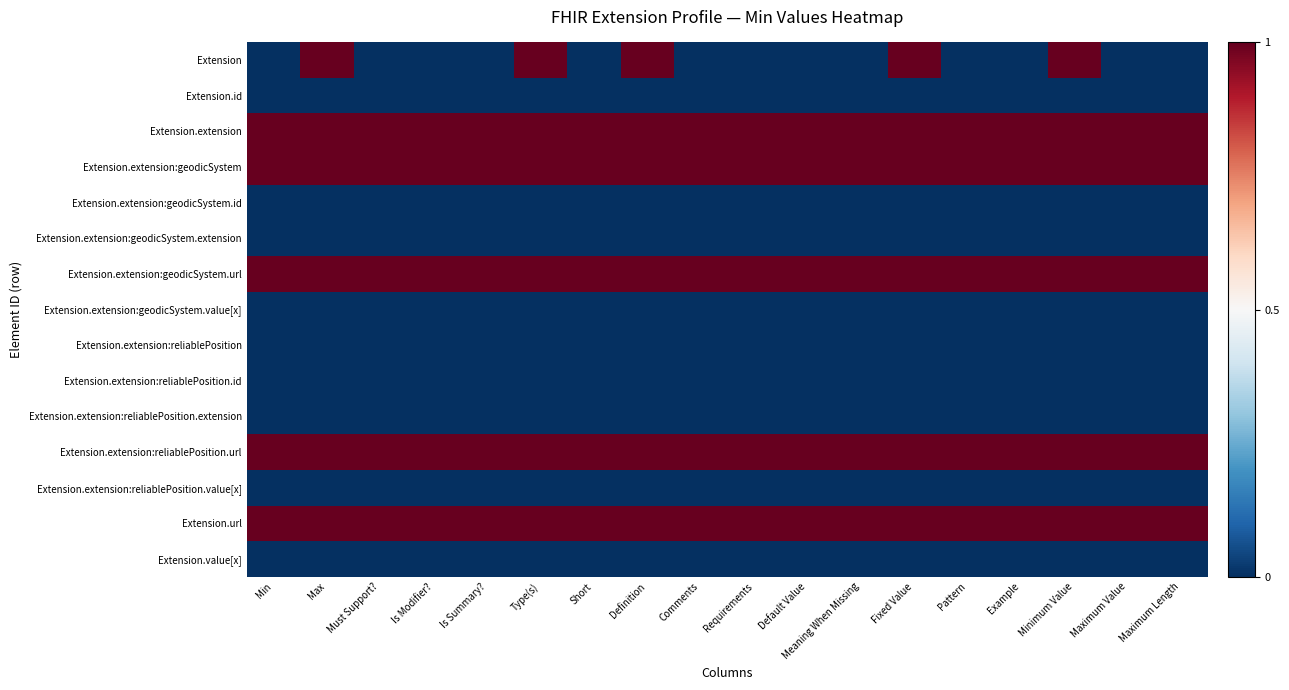

Reading left to right, extract all data points from this chart.

Extension: Min=0	Max=1	Must Support?=0	Is Modifier?=0	Is Summary?=0	Type(s)=1	Short=0	Definition=1	Comments=0	Requirements=0	Default Value=0	Meaning When Missing=0	Fixed Value=1	Pattern=0	Example=0	Minimum Value=1	Maximum Value=0	Maximum Length=0
Extension.id: Min=0	Max=0	Must Support?=0	Is Modifier?=0	Is Summary?=0	Type(s)=0	Short=0	Definition=0	Comments=0	Requirements=0	Default Value=0	Meaning When Missing=0	Fixed Value=0	Pattern=0	Example=0	Minimum Value=0	Maximum Value=0	Maximum Length=0
Extension.extension: Min=1	Max=1	Must Support?=1	Is Modifier?=1	Is Summary?=1	Type(s)=1	Short=1	Definition=1	Comments=1	Requirements=1	Default Value=1	Meaning When Missing=1	Fixed Value=1	Pattern=1	Example=1	Minimum Value=1	Maximum Value=1	Maximum Length=1
Extension.extension:geodicSystem: Min=1	Max=1	Must Support?=1	Is Modifier?=1	Is Summary?=1	Type(s)=1	Short=1	Definition=1	Comments=1	Requirements=1	Default Value=1	Meaning When Missing=1	Fixed Value=1	Pattern=1	Example=1	Minimum Value=1	Maximum Value=1	Maximum Length=1
Extension.extension:geodicSystem.id: Min=0	Max=0	Must Support?=0	Is Modifier?=0	Is Summary?=0	Type(s)=0	Short=0	Definition=0	Comments=0	Requirements=0	Default Value=0	Meaning When Missing=0	Fixed Value=0	Pattern=0	Example=0	Minimum Value=0	Maximum Value=0	Maximum Length=0
Extension.extension:geodicSystem.extension: Min=0	Max=0	Must Support?=0	Is Modifier?=0	Is Summary?=0	Type(s)=0	Short=0	Definition=0	Comments=0	Requirements=0	Default Value=0	Meaning When Missing=0	Fixed Value=0	Pattern=0	Example=0	Minimum Value=0	Maximum Value=0	Maximum Length=0
Extension.extension:geodicSystem.url: Min=1	Max=1	Must Support?=1	Is Modifier?=1	Is Summary?=1	Type(s)=1	Short=1	Definition=1	Comments=1	Requirements=1	Default Value=1	Meaning When Missing=1	Fixed Value=1	Pattern=1	Example=1	Minimum Value=1	Maximum Value=1	Maximum Length=1
Extension.extension:geodicSystem.value[x]: Min=0	Max=0	Must Support?=0	Is Modifier?=0	Is Summary?=0	Type(s)=0	Short=0	Definition=0	Comments=0	Requirements=0	Default Value=0	Meaning When Missing=0	Fixed Value=0	Pattern=0	Example=0	Minimum Value=0	Maximum Value=0	Maximum Length=0
Extension.extension:reliablePosition: Min=0	Max=0	Must Support?=0	Is Modifier?=0	Is Summary?=0	Type(s)=0	Short=0	Definition=0	Comments=0	Requirements=0	Default Value=0	Meaning When Missing=0	Fixed Value=0	Pattern=0	Example=0	Minimum Value=0	Maximum Value=0	Maximum Length=0
Extension.extension:reliablePosition.id: Min=0	Max=0	Must Support?=0	Is Modifier?=0	Is Summary?=0	Type(s)=0	Short=0	Definition=0	Comments=0	Requirements=0	Default Value=0	Meaning When Missing=0	Fixed Value=0	Pattern=0	Example=0	Minimum Value=0	Maximum Value=0	Maximum Length=0
Extension.extension:reliablePosition.extension: Min=0	Max=0	Must Support?=0	Is Modifier?=0	Is Summary?=0	Type(s)=0	Short=0	Definition=0	Comments=0	Requirements=0	Default Value=0	Meaning When Missing=0	Fixed Value=0	Pattern=0	Example=0	Minimum Value=0	Maximum Value=0	Maximum Length=0
Extension.extension:reliablePosition.url: Min=1	Max=1	Must Support?=1	Is Modifier?=1	Is Summary?=1	Type(s)=1	Short=1	Definition=1	Comments=1	Requirements=1	Default Value=1	Meaning When Missing=1	Fixed Value=1	Pattern=1	Example=1	Minimum Value=1	Maximum Value=1	Maximum Length=1
Extension.extension:reliablePosition.value[x]: Min=0	Max=0	Must Support?=0	Is Modifier?=0	Is Summary?=0	Type(s)=0	Short=0	Definition=0	Comments=0	Requirements=0	Default Value=0	Meaning When Missing=0	Fixed Value=0	Pattern=0	Example=0	Minimum Value=0	Maximum Value=0	Maximum Length=0
Extension.url: Min=1	Max=1	Must Support?=1	Is Modifier?=1	Is Summary?=1	Type(s)=1	Short=1	Definition=1	Comments=1	Requirements=1	Default Value=1	Meaning When Missing=1	Fixed Value=1	Pattern=1	Example=1	Minimum Value=1	Maximum Value=1	Maximum Length=1
Extension.value[x]: Min=0	Max=0	Must Support?=0	Is Modifier?=0	Is Summary?=0	Type(s)=0	Short=0	Definition=0	Comments=0	Requirements=0	Default Value=0	Meaning When Missing=0	Fixed Value=0	Pattern=0	Example=0	Minimum Value=0	Maximum Value=0	Maximum Length=0